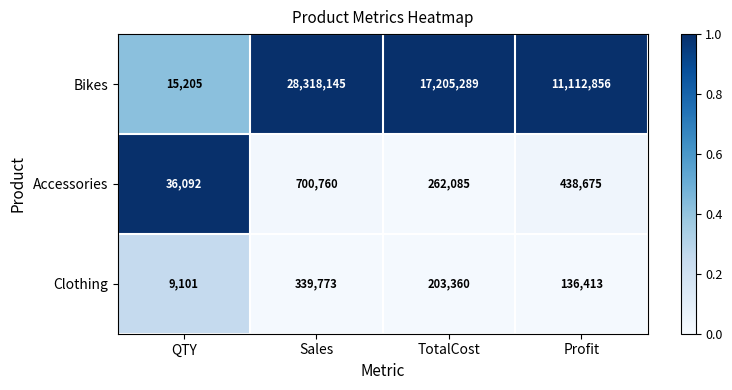

Reading left to right, what are all the values shown in this chart?

Bikes: QTY=15205	Sales=28318145	TotalCost=17205289	Profit=11112856
Accessories: QTY=36092	Sales=700760	TotalCost=262085	Profit=438675
Clothing: QTY=9101	Sales=339773	TotalCost=203360	Profit=136413